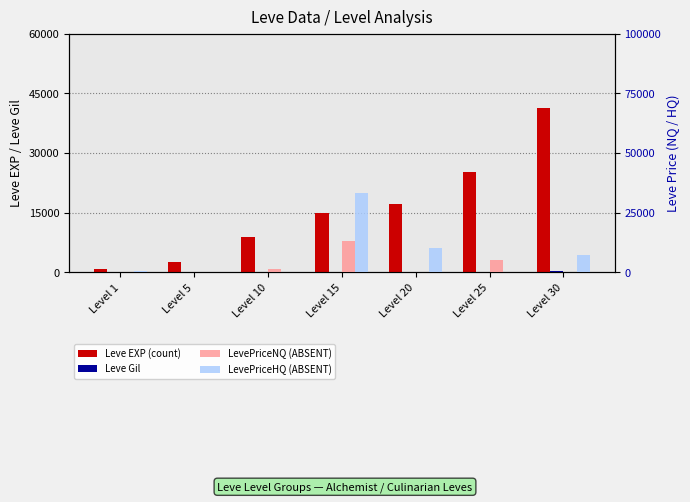

At how many categories does at least one series exceed 24549?

3